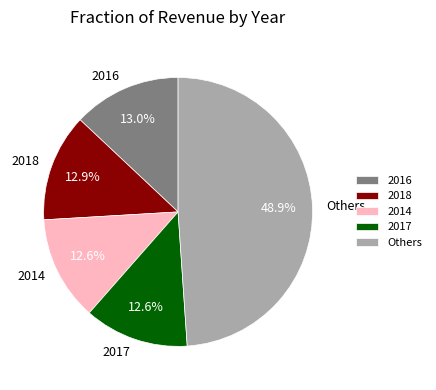

Which slice is the largest?

Others